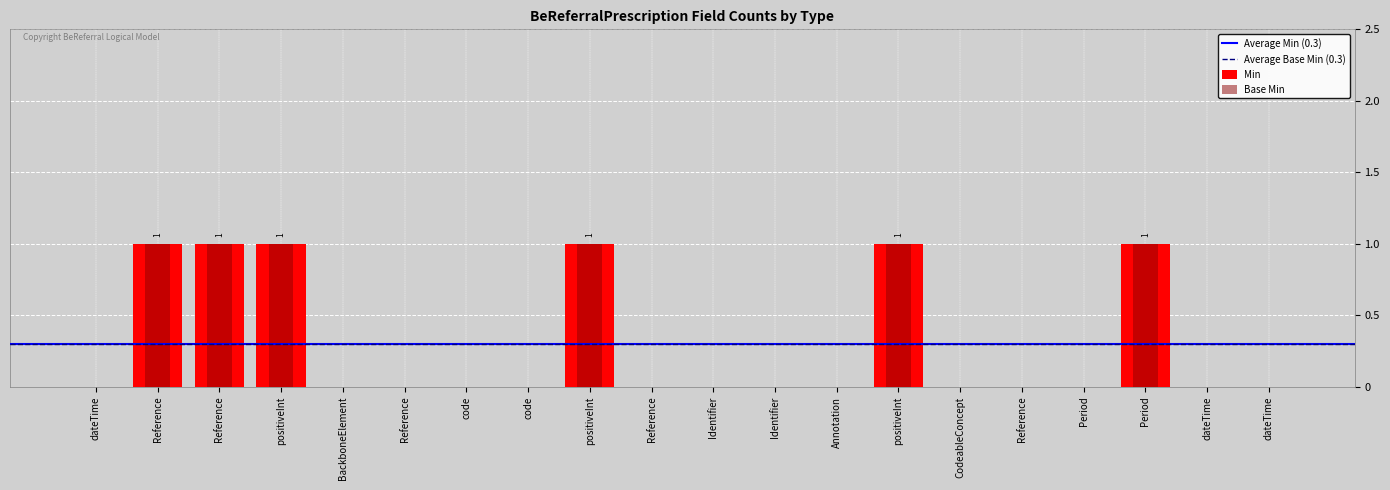

Reading left to right, list all the values displayed in this chart.

Min: dateTime=0	Reference=1	Reference=1	positiveInt=1	BackboneElement=0	Reference=0	code=0	code=0	positiveInt=1	Reference=0	Identifier=0	Identifier=0	Annotation=0	positiveInt=1	CodeableConcept=0	Reference=0	Period=0	Period=1	dateTime=0	dateTime=0
Base Min: dateTime=0	Reference=1	Reference=1	positiveInt=1	BackboneElement=0	Reference=0	code=0	code=0	positiveInt=1	Reference=0	Identifier=0	Identifier=0	Annotation=0	positiveInt=1	CodeableConcept=0	Reference=0	Period=0	Period=1	dateTime=0	dateTime=0